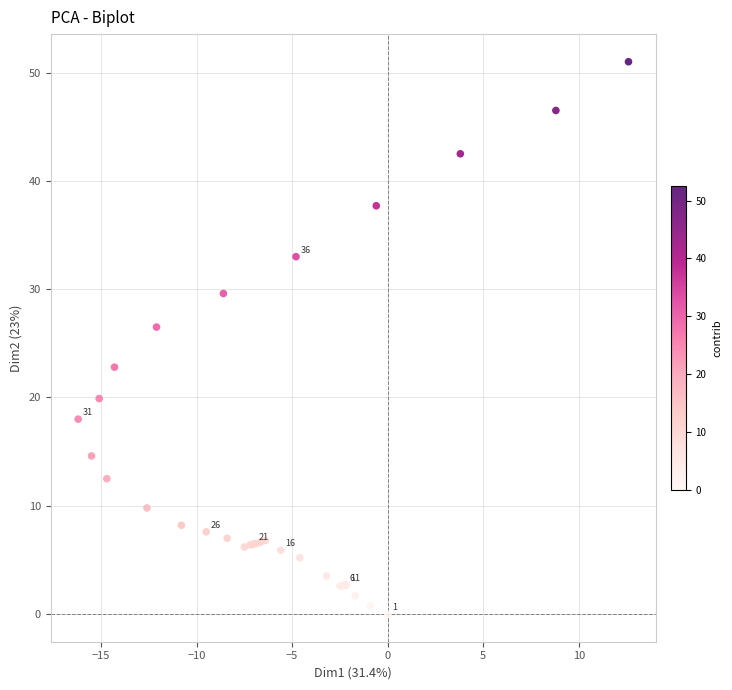

What Y value in the scatter plot is closest to 25?

26.5